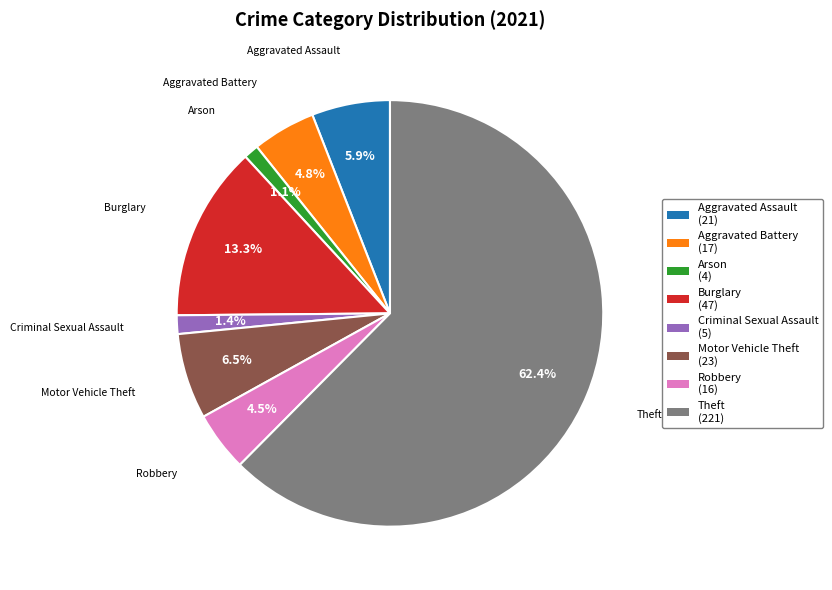

To the nearest percent, what is the difference between the Arson and Theft slice percentages?

61%